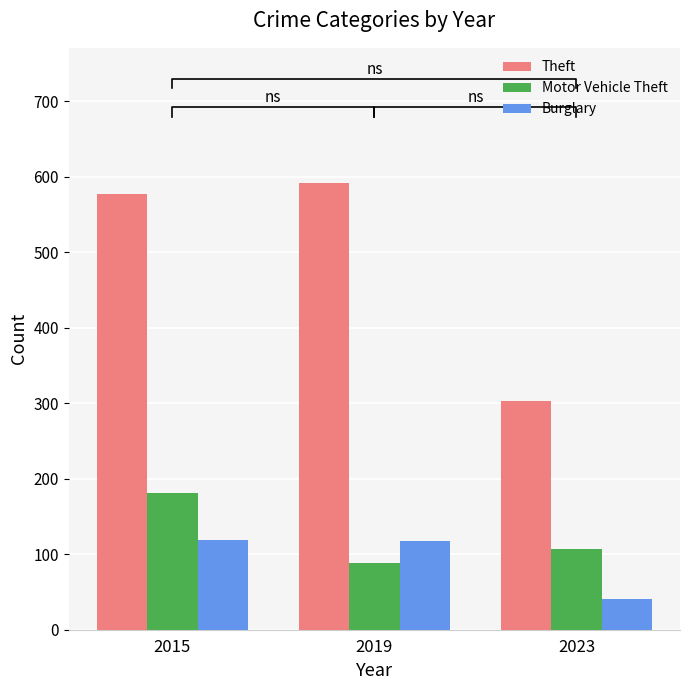

The Burglary series shows 20 at 2023. True or false?

False